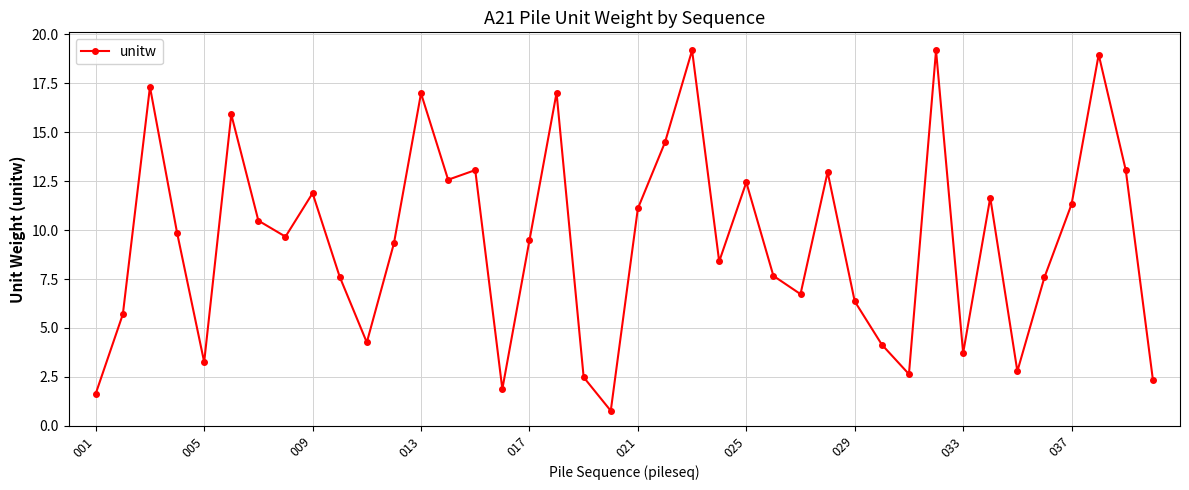

What is the average value?

9.4